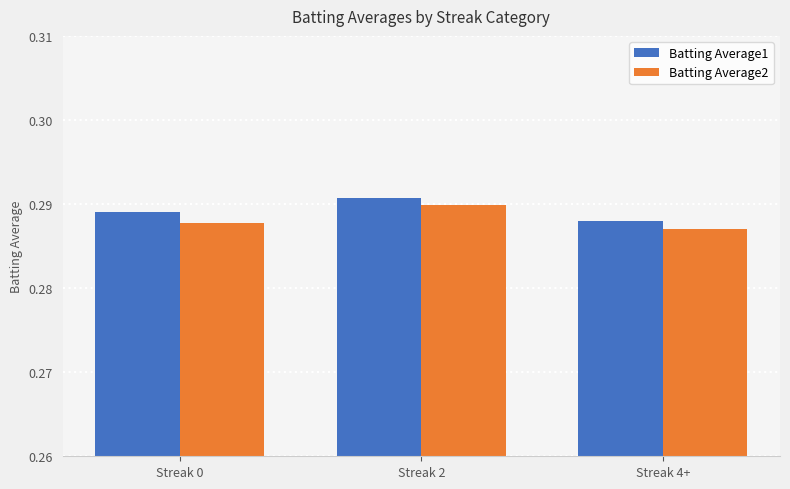

How many bars are there in total?

6